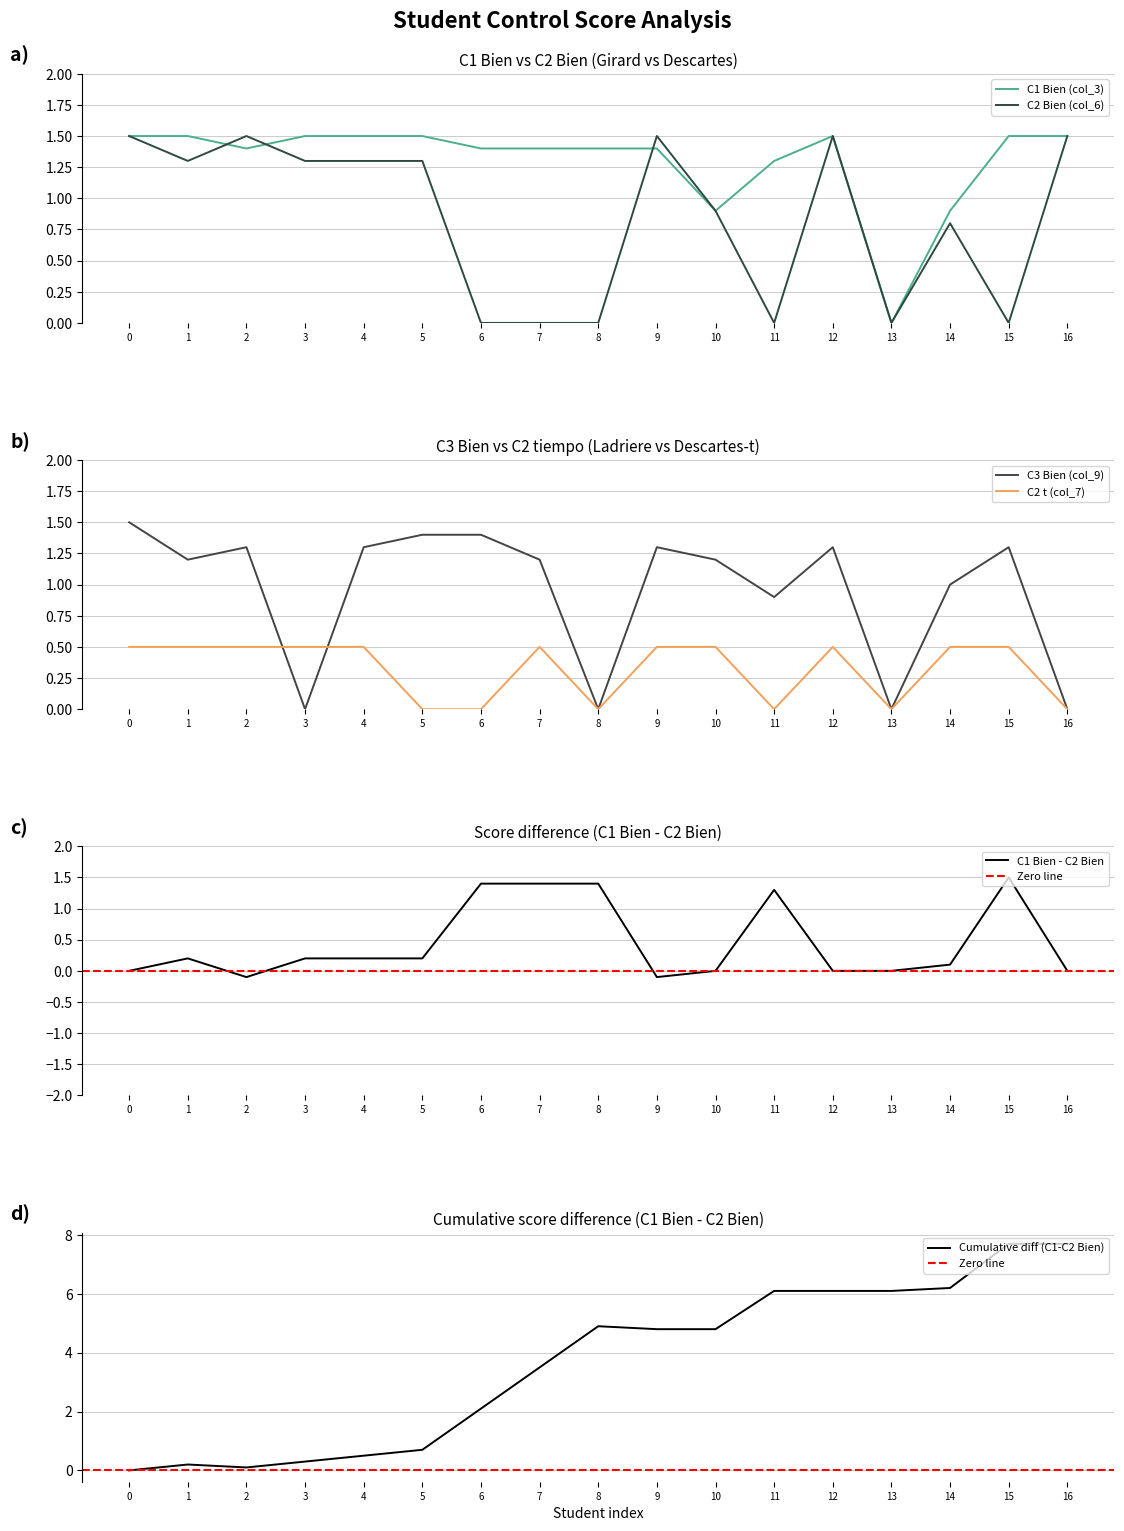

What is the difference between the second highest and second lowest values in the C3 Bien (col_9) series?

1.4